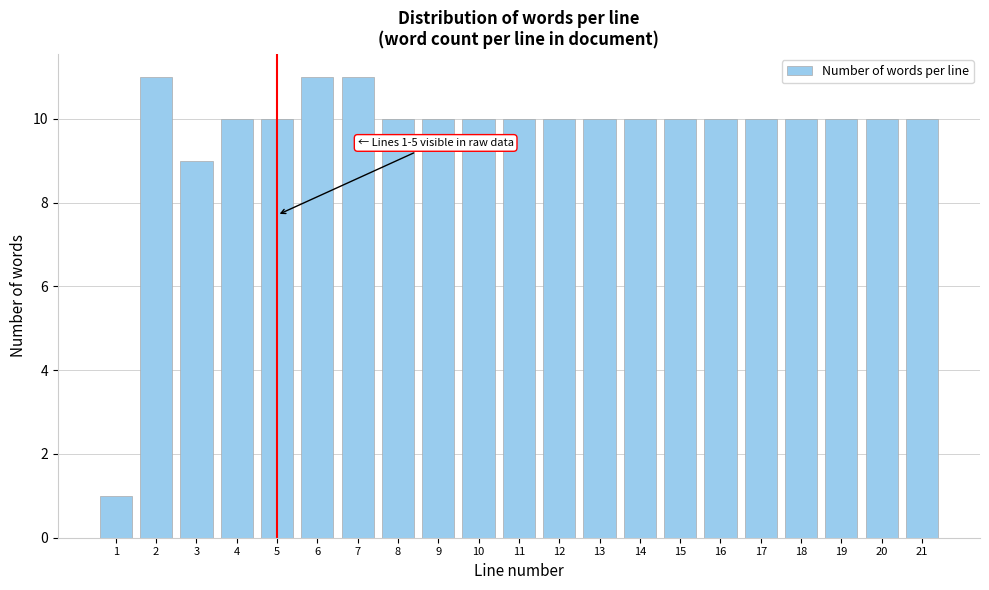

Reading left to right, what are all the values shown in this chart?

1	11	9	10	10	11	11	10	10	10	10	10	10	10	10	10	10	10	10	10	10